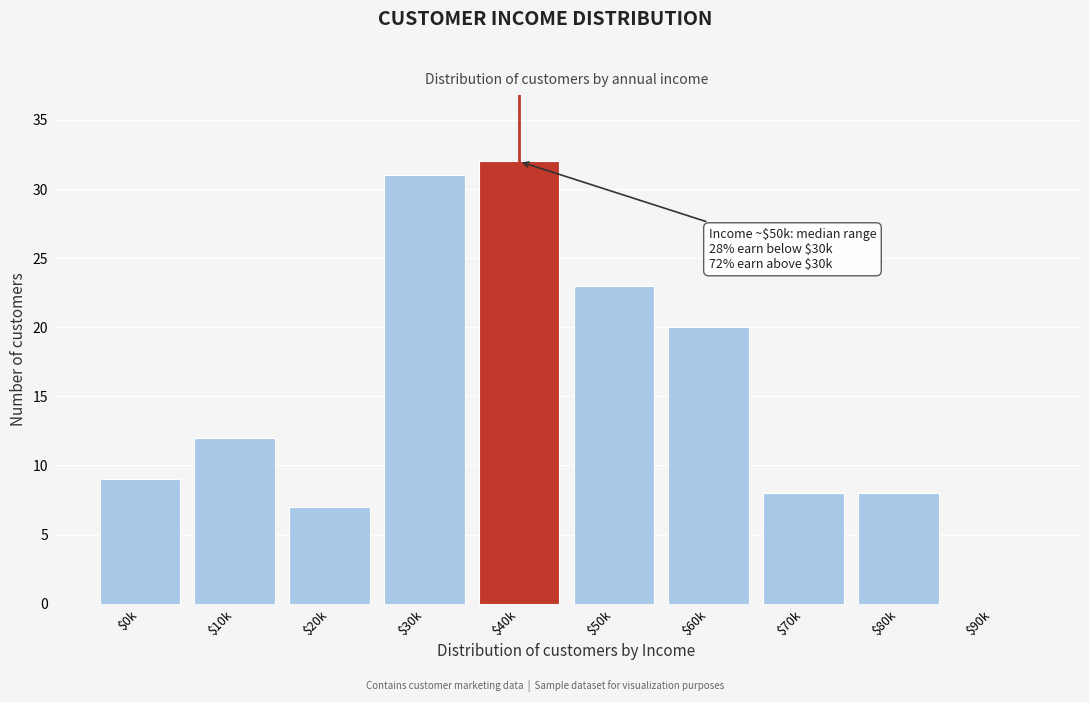

Which label corresponds to the largest value in the chart?

$40k